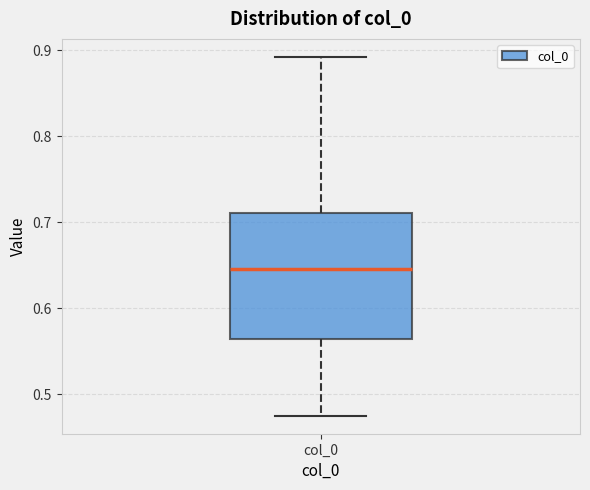

Where is the upper edge of the box for col_0 on the y-axis? The values are not printed on the chart, so give them approximately, as read against the axis.

0.71